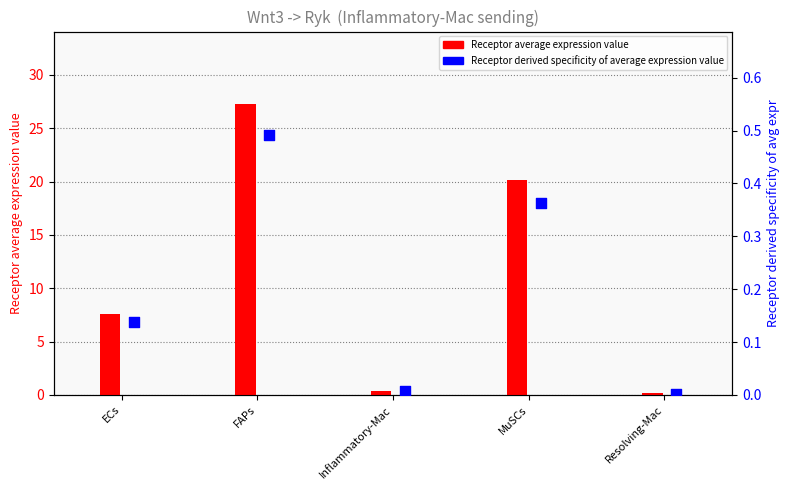

Which series contains the highest Y value?

Receptor average expression value